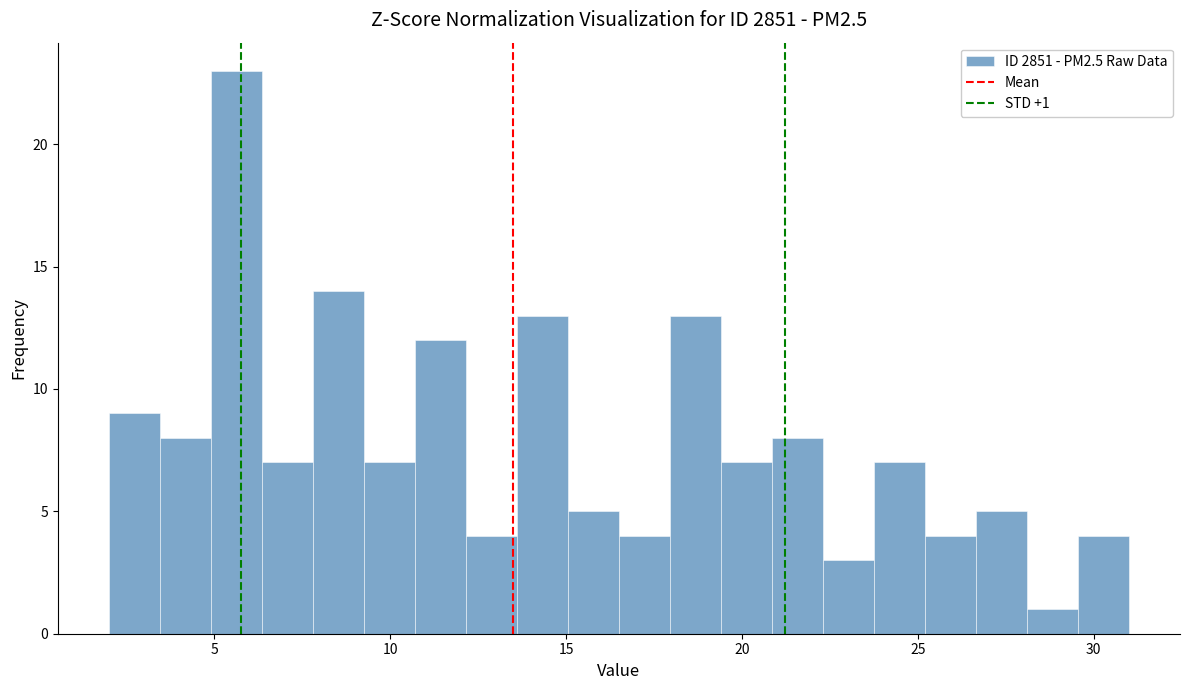

Around what value on the x-axis is the tallest bar? Give the approximate position of its centre, as read against the axis.

5.5